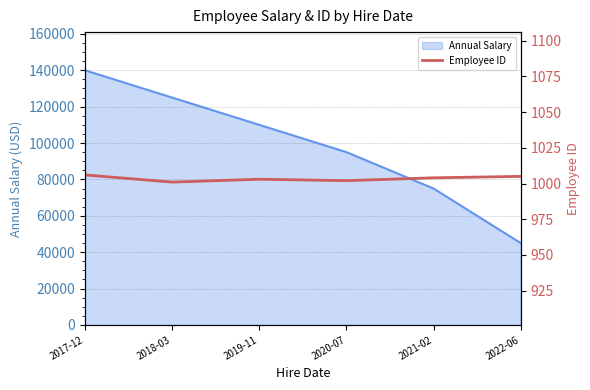

What is the label of the 3rd point from the left?

2019-11